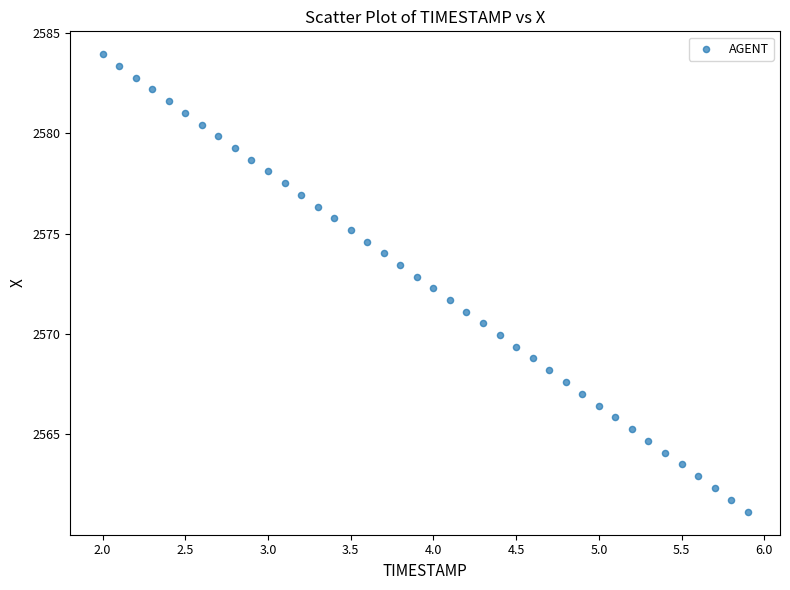

What is the range of X values (max minus min)?

3.9